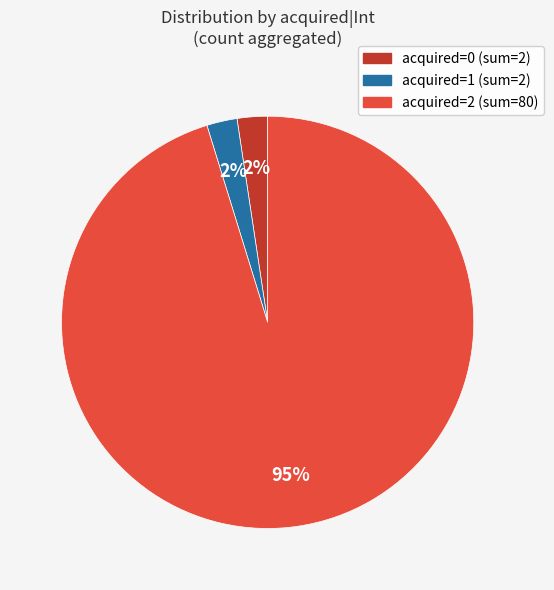

To the nearest percent, what is the average slice percentage?

33%